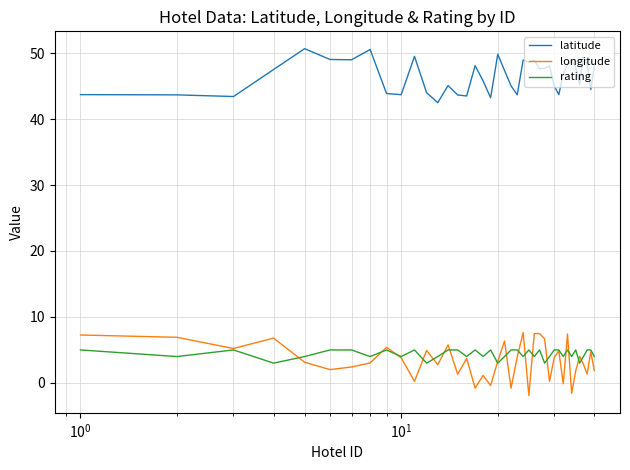

What is the lowest value of the latitude series?

42.5